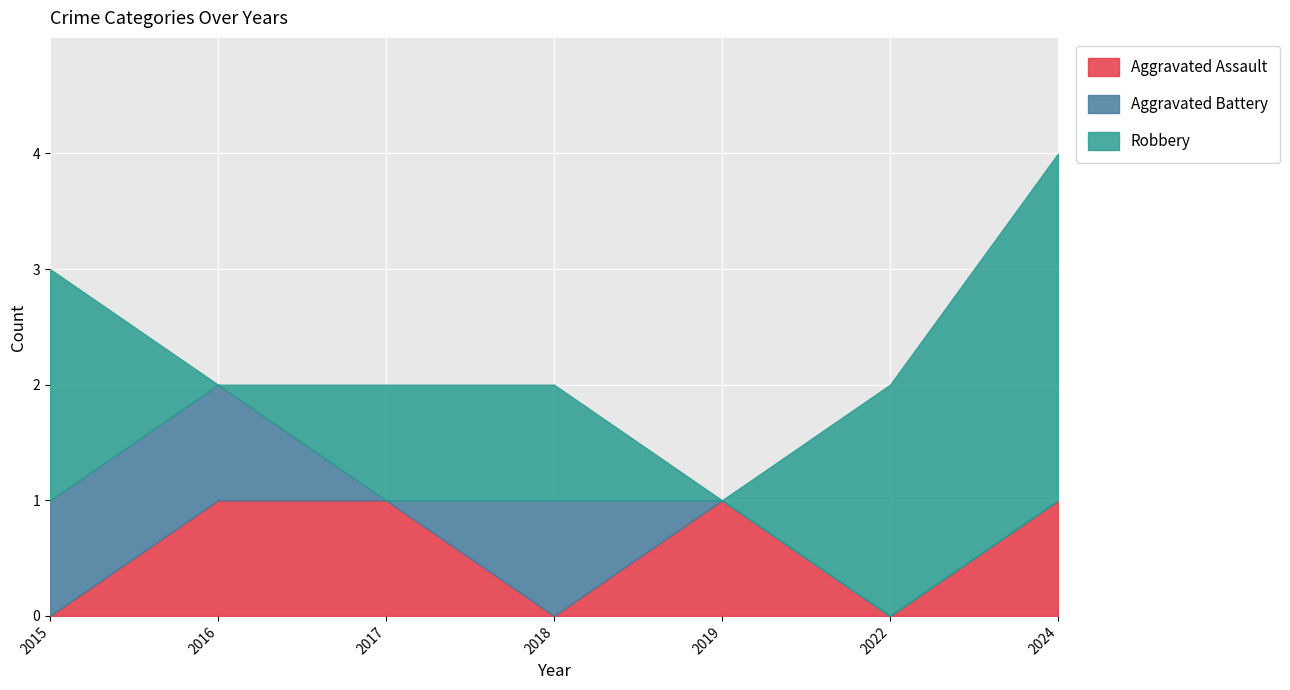

Between which two adjacent categories do Aggravated Battery and Aggravated Assault first intersect?

2017 and 2018